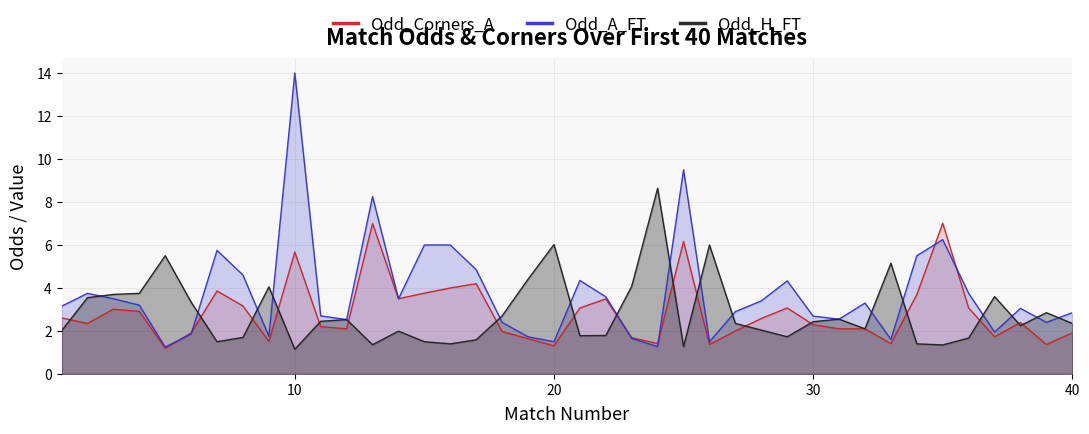

Which category has the highest value across all series?

10